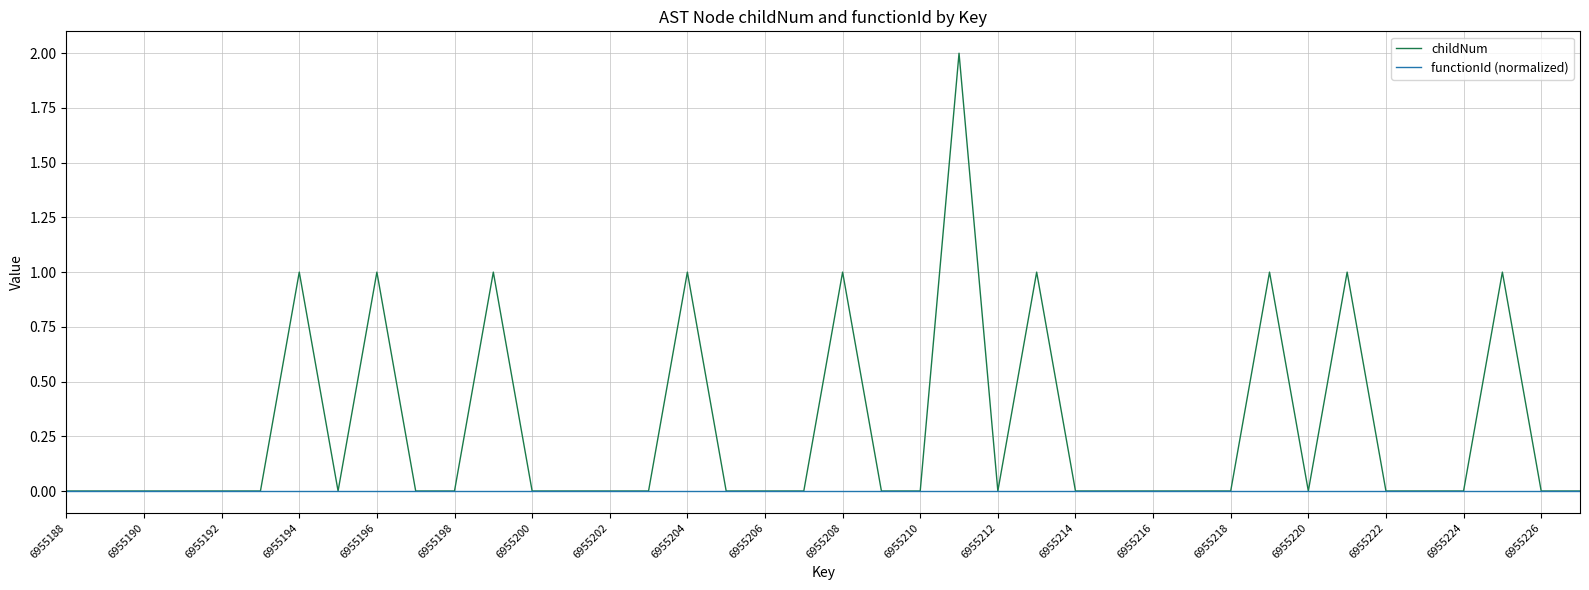

Which series has the largest range (max minus min)?

childNum